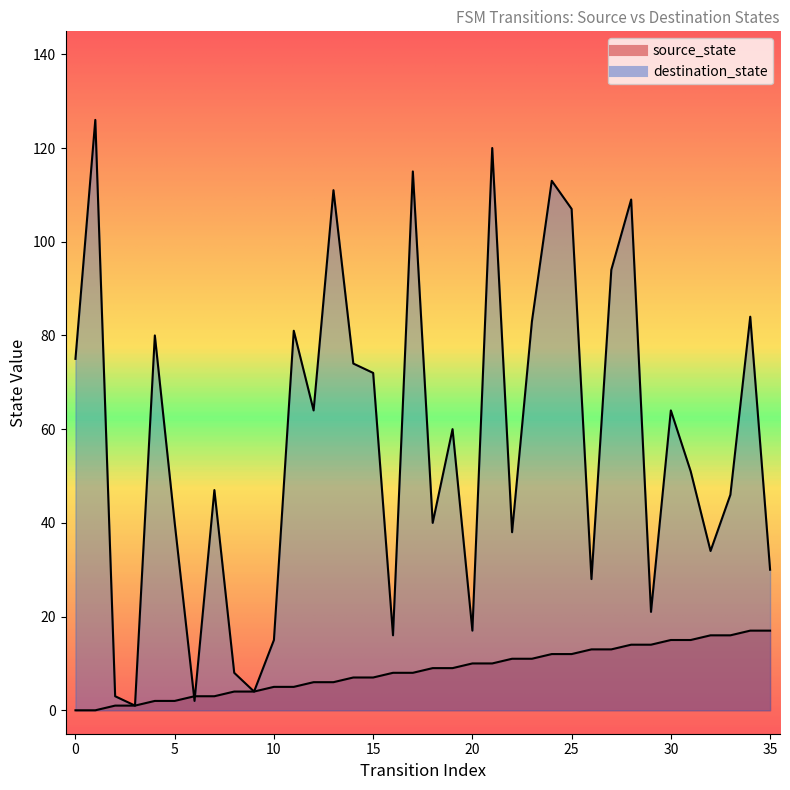

What is the greatest value displayed?

126